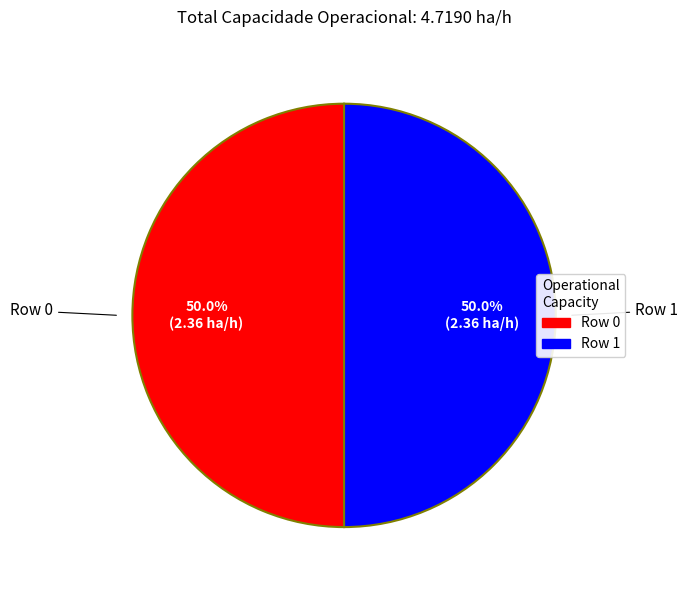

The Row 1 slice represents 50% of the pie. True or false?

True